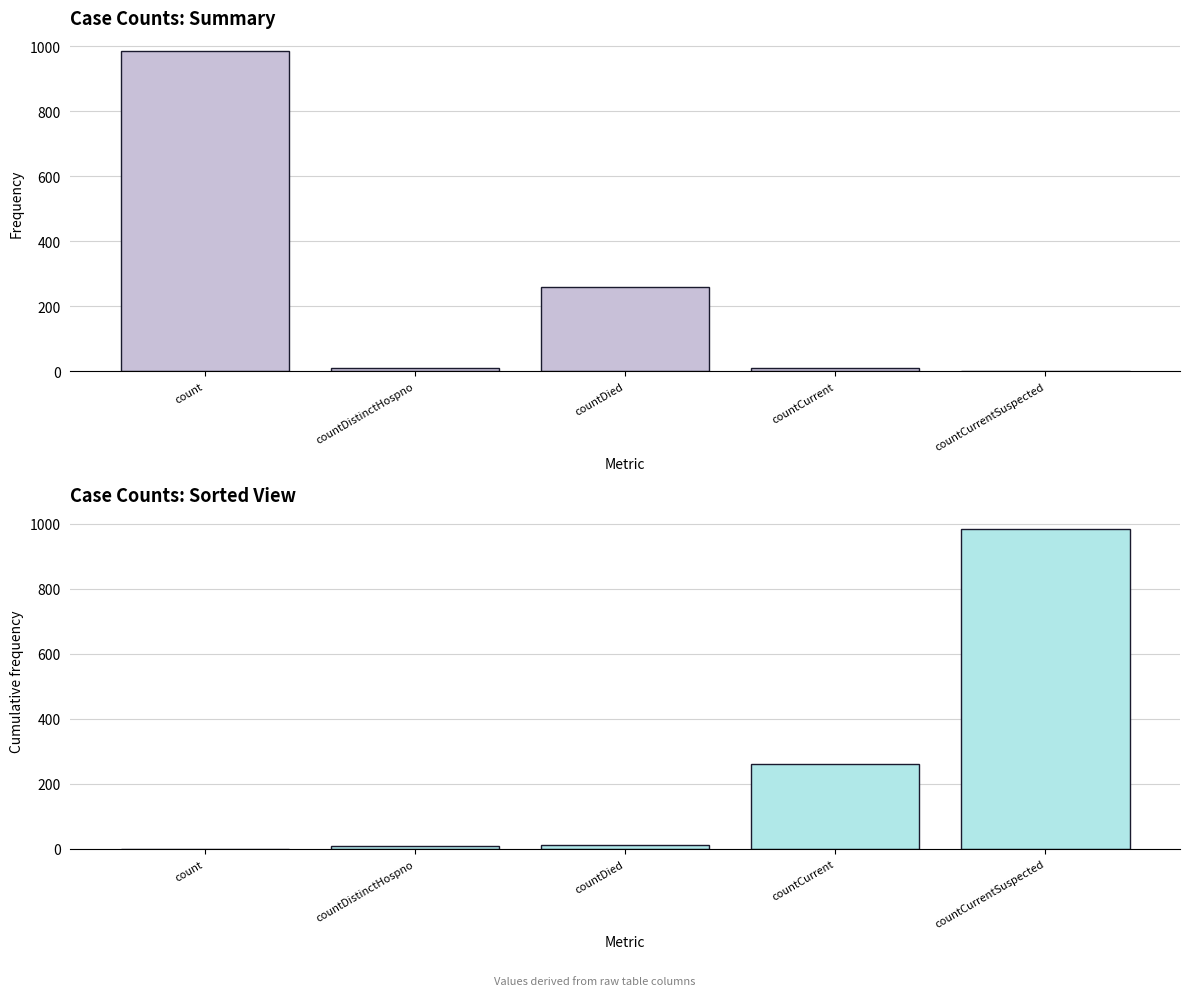

Which series has the widest spread of values?

values